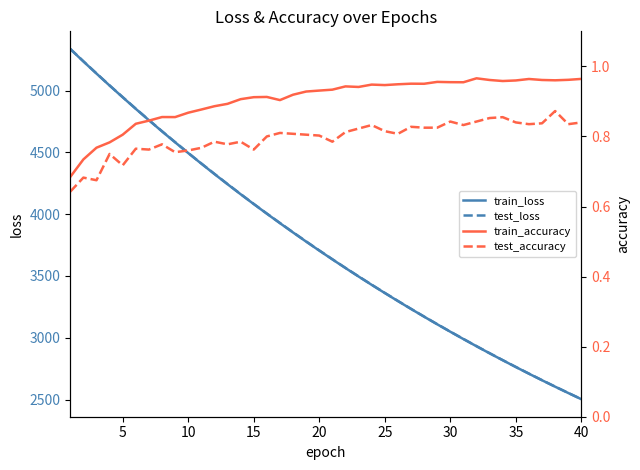

What is the maximum value for test_loss?

5336.9